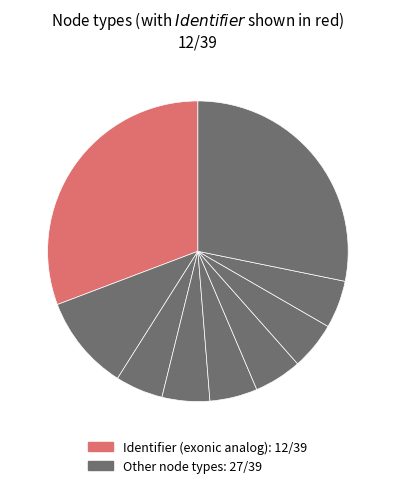

How many segments does this pie chart have?

9